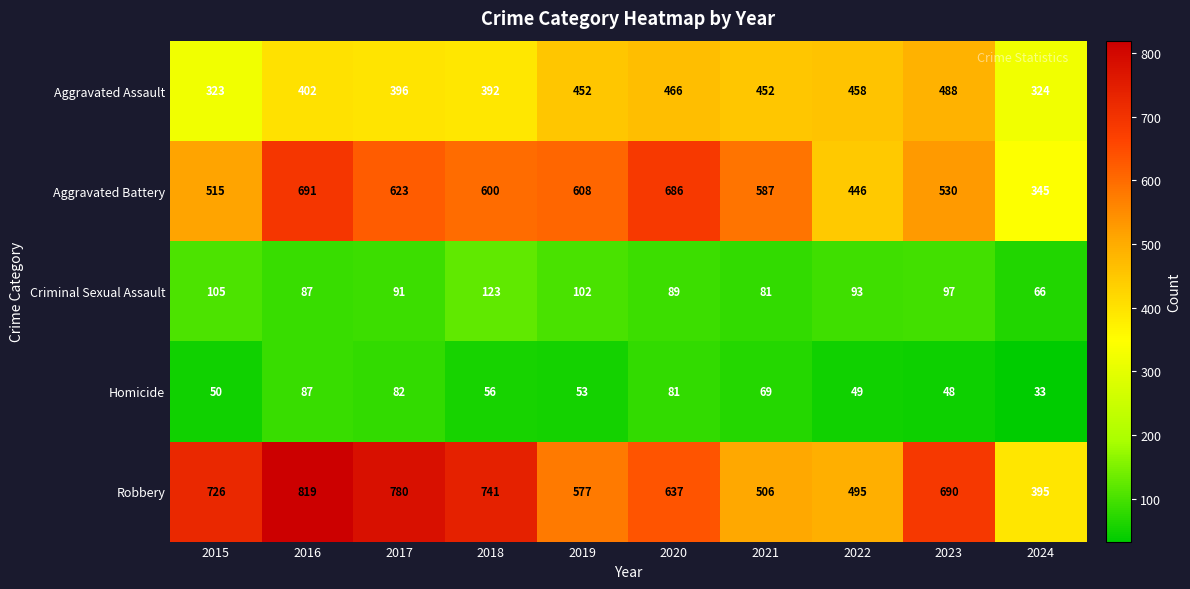

The Homicide series shows 53 at 2019. True or false?

True